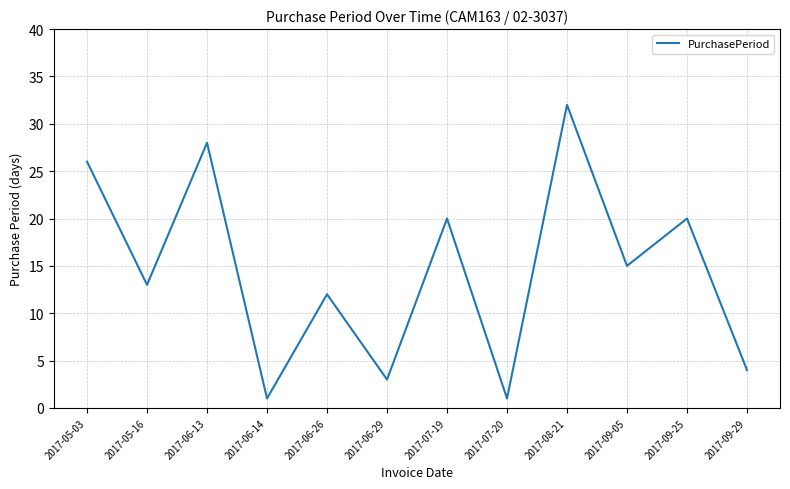

Reading right to left, extract all data points from this chart.

2017-09-29=4	2017-09-25=20	2017-09-05=15	2017-08-21=32	2017-07-20=1	2017-07-19=20	2017-06-29=3	2017-06-26=12	2017-06-14=1	2017-06-13=28	2017-05-16=13	2017-05-03=26